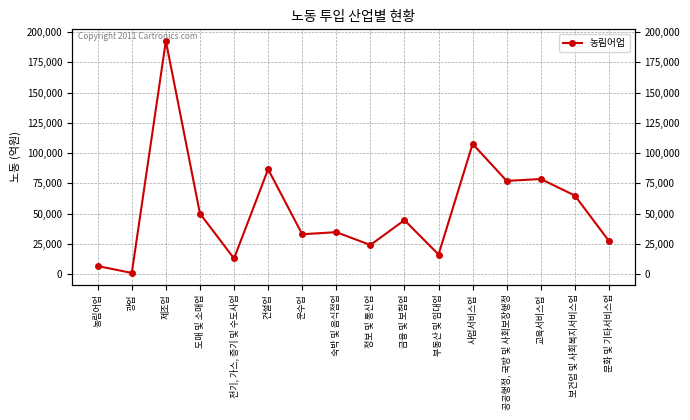

Where does the data first go above 44511?

제조업